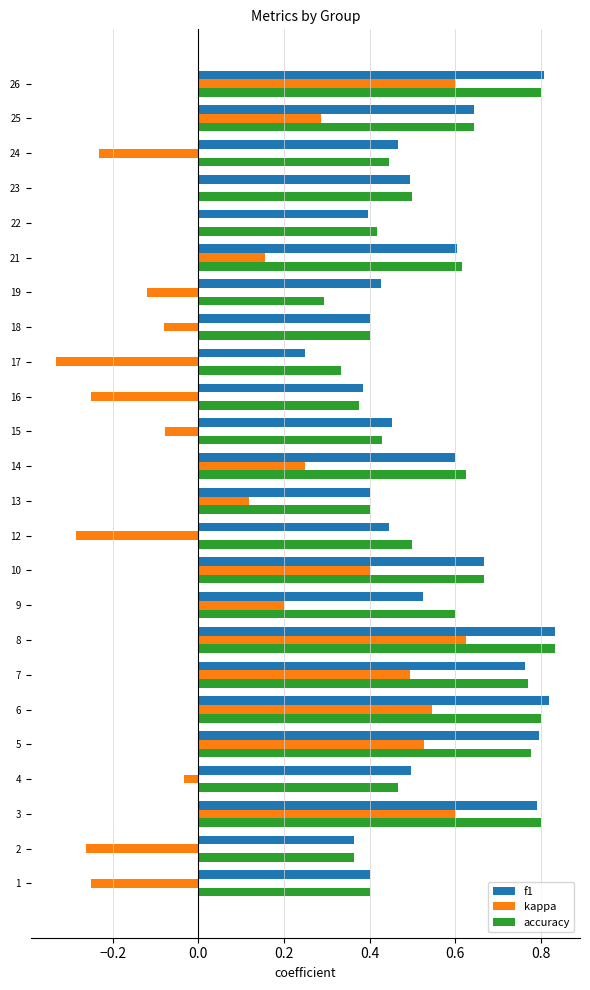

What are all the series names shown in the legend?

f1, kappa, accuracy